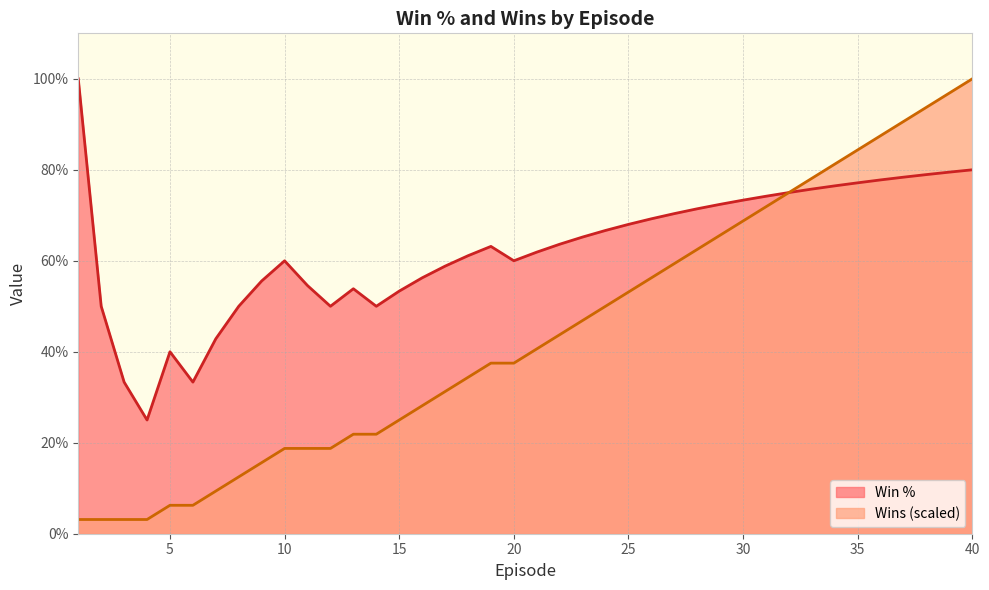

The value of Win % at 39 is 22.7. True or false?

False